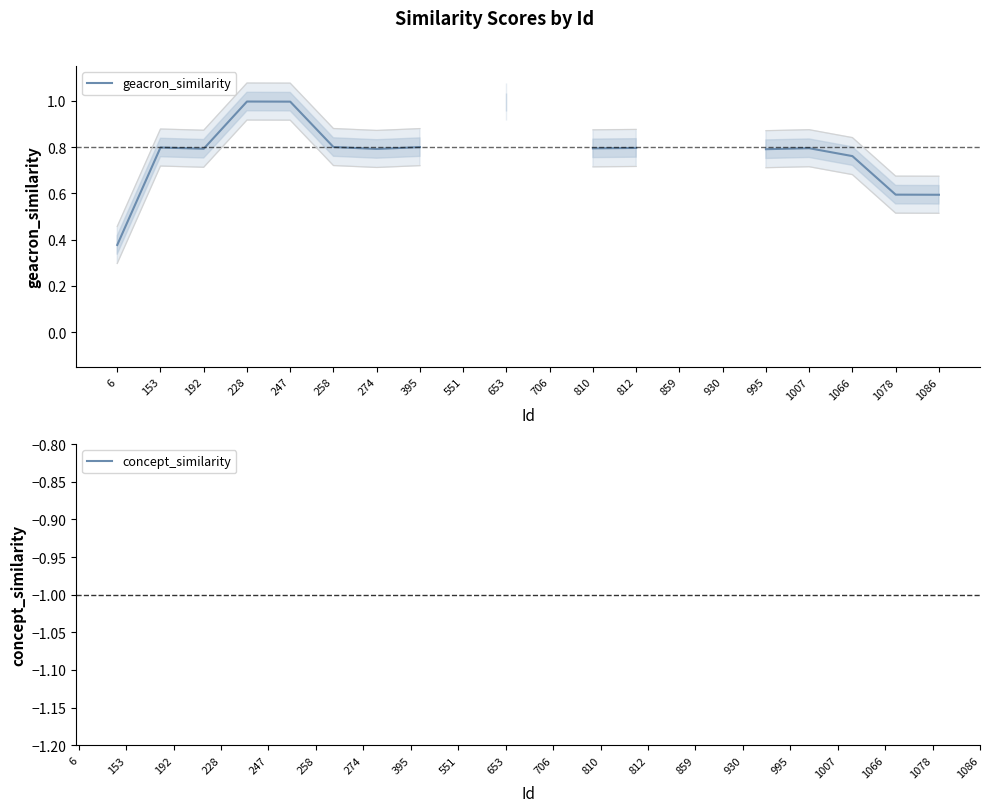

Which has a higher value, 653 or 6?

653